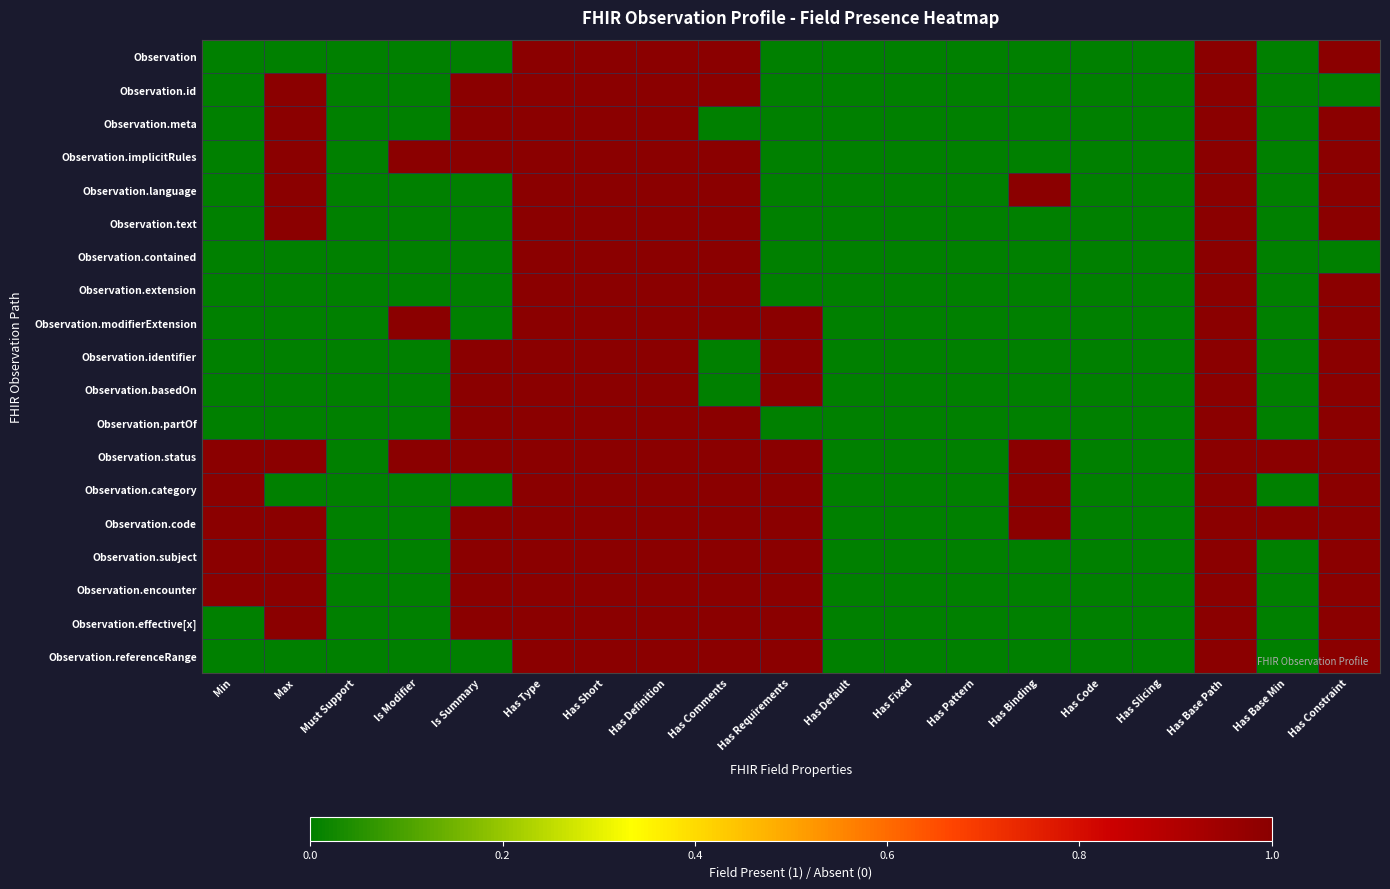

Reading left to right, list all the values displayed in this chart.

Observation: Min=0	Max=0	Must Support=0	Is Modifier=0	Is Summary=0	Has Type=1	Has Short=1	Has Definition=1	Has Comments=1	Has Requirements=0	Has Default=0	Has Fixed=0	Has Pattern=0	Has Binding=0	Has Code=0	Has Slicing=0	Has Base Path=1	Has Base Min=0	Has Constraint=1
Observation.id: Min=0	Max=1	Must Support=0	Is Modifier=0	Is Summary=1	Has Type=1	Has Short=1	Has Definition=1	Has Comments=1	Has Requirements=0	Has Default=0	Has Fixed=0	Has Pattern=0	Has Binding=0	Has Code=0	Has Slicing=0	Has Base Path=1	Has Base Min=0	Has Constraint=0
Observation.meta: Min=0	Max=1	Must Support=0	Is Modifier=0	Is Summary=1	Has Type=1	Has Short=1	Has Definition=1	Has Comments=0	Has Requirements=0	Has Default=0	Has Fixed=0	Has Pattern=0	Has Binding=0	Has Code=0	Has Slicing=0	Has Base Path=1	Has Base Min=0	Has Constraint=1
Observation.implicitRules: Min=0	Max=1	Must Support=0	Is Modifier=1	Is Summary=1	Has Type=1	Has Short=1	Has Definition=1	Has Comments=1	Has Requirements=0	Has Default=0	Has Fixed=0	Has Pattern=0	Has Binding=0	Has Code=0	Has Slicing=0	Has Base Path=1	Has Base Min=0	Has Constraint=1
Observation.language: Min=0	Max=1	Must Support=0	Is Modifier=0	Is Summary=0	Has Type=1	Has Short=1	Has Definition=1	Has Comments=1	Has Requirements=0	Has Default=0	Has Fixed=0	Has Pattern=0	Has Binding=1	Has Code=0	Has Slicing=0	Has Base Path=1	Has Base Min=0	Has Constraint=1
Observation.text: Min=0	Max=1	Must Support=0	Is Modifier=0	Is Summary=0	Has Type=1	Has Short=1	Has Definition=1	Has Comments=1	Has Requirements=0	Has Default=0	Has Fixed=0	Has Pattern=0	Has Binding=0	Has Code=0	Has Slicing=0	Has Base Path=1	Has Base Min=0	Has Constraint=1
Observation.contained: Min=0	Max=0	Must Support=0	Is Modifier=0	Is Summary=0	Has Type=1	Has Short=1	Has Definition=1	Has Comments=1	Has Requirements=0	Has Default=0	Has Fixed=0	Has Pattern=0	Has Binding=0	Has Code=0	Has Slicing=0	Has Base Path=1	Has Base Min=0	Has Constraint=0
Observation.extension: Min=0	Max=0	Must Support=0	Is Modifier=0	Is Summary=0	Has Type=1	Has Short=1	Has Definition=1	Has Comments=1	Has Requirements=0	Has Default=0	Has Fixed=0	Has Pattern=0	Has Binding=0	Has Code=0	Has Slicing=0	Has Base Path=1	Has Base Min=0	Has Constraint=1
Observation.modifierExtension: Min=0	Max=0	Must Support=0	Is Modifier=1	Is Summary=0	Has Type=1	Has Short=1	Has Definition=1	Has Comments=1	Has Requirements=1	Has Default=0	Has Fixed=0	Has Pattern=0	Has Binding=0	Has Code=0	Has Slicing=0	Has Base Path=1	Has Base Min=0	Has Constraint=1
Observation.identifier: Min=0	Max=0	Must Support=0	Is Modifier=0	Is Summary=1	Has Type=1	Has Short=1	Has Definition=1	Has Comments=0	Has Requirements=1	Has Default=0	Has Fixed=0	Has Pattern=0	Has Binding=0	Has Code=0	Has Slicing=0	Has Base Path=1	Has Base Min=0	Has Constraint=1
Observation.basedOn: Min=0	Max=0	Must Support=0	Is Modifier=0	Is Summary=1	Has Type=1	Has Short=1	Has Definition=1	Has Comments=0	Has Requirements=1	Has Default=0	Has Fixed=0	Has Pattern=0	Has Binding=0	Has Code=0	Has Slicing=0	Has Base Path=1	Has Base Min=0	Has Constraint=1
Observation.partOf: Min=0	Max=0	Must Support=0	Is Modifier=0	Is Summary=1	Has Type=1	Has Short=1	Has Definition=1	Has Comments=1	Has Requirements=0	Has Default=0	Has Fixed=0	Has Pattern=0	Has Binding=0	Has Code=0	Has Slicing=0	Has Base Path=1	Has Base Min=0	Has Constraint=1
Observation.status: Min=1	Max=1	Must Support=0	Is Modifier=1	Is Summary=1	Has Type=1	Has Short=1	Has Definition=1	Has Comments=1	Has Requirements=1	Has Default=0	Has Fixed=0	Has Pattern=0	Has Binding=1	Has Code=0	Has Slicing=0	Has Base Path=1	Has Base Min=1	Has Constraint=1
Observation.category: Min=1	Max=0	Must Support=0	Is Modifier=0	Is Summary=0	Has Type=1	Has Short=1	Has Definition=1	Has Comments=1	Has Requirements=1	Has Default=0	Has Fixed=0	Has Pattern=0	Has Binding=1	Has Code=0	Has Slicing=0	Has Base Path=1	Has Base Min=0	Has Constraint=1
Observation.code: Min=1	Max=1	Must Support=0	Is Modifier=0	Is Summary=1	Has Type=1	Has Short=1	Has Definition=1	Has Comments=1	Has Requirements=1	Has Default=0	Has Fixed=0	Has Pattern=0	Has Binding=1	Has Code=0	Has Slicing=0	Has Base Path=1	Has Base Min=1	Has Constraint=1
Observation.subject: Min=1	Max=1	Must Support=0	Is Modifier=0	Is Summary=1	Has Type=1	Has Short=1	Has Definition=1	Has Comments=1	Has Requirements=1	Has Default=0	Has Fixed=0	Has Pattern=0	Has Binding=0	Has Code=0	Has Slicing=0	Has Base Path=1	Has Base Min=0	Has Constraint=1
Observation.encounter: Min=1	Max=1	Must Support=0	Is Modifier=0	Is Summary=1	Has Type=1	Has Short=1	Has Definition=1	Has Comments=1	Has Requirements=1	Has Default=0	Has Fixed=0	Has Pattern=0	Has Binding=0	Has Code=0	Has Slicing=0	Has Base Path=1	Has Base Min=0	Has Constraint=1
Observation.effective[x]: Min=0	Max=1	Must Support=0	Is Modifier=0	Is Summary=1	Has Type=1	Has Short=1	Has Definition=1	Has Comments=1	Has Requirements=1	Has Default=0	Has Fixed=0	Has Pattern=0	Has Binding=0	Has Code=0	Has Slicing=0	Has Base Path=1	Has Base Min=0	Has Constraint=1
Observation.referenceRange: Min=0	Max=0	Must Support=0	Is Modifier=0	Is Summary=0	Has Type=1	Has Short=1	Has Definition=1	Has Comments=1	Has Requirements=1	Has Default=0	Has Fixed=0	Has Pattern=0	Has Binding=0	Has Code=0	Has Slicing=0	Has Base Path=1	Has Base Min=0	Has Constraint=1